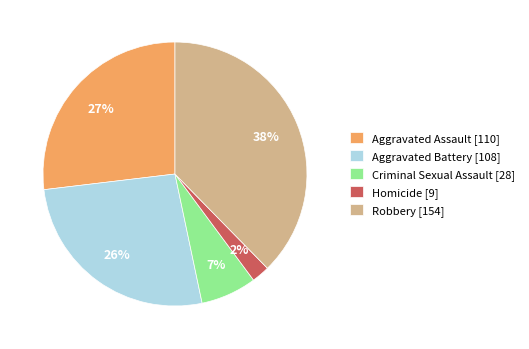

To the nearest percent, what portion does Criminal Sexual Assault represent?

7%